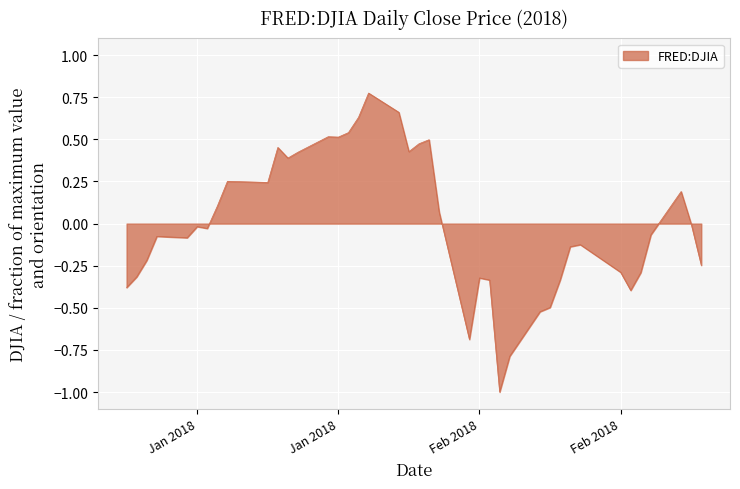

What is the smallest value displayed?

-1.0